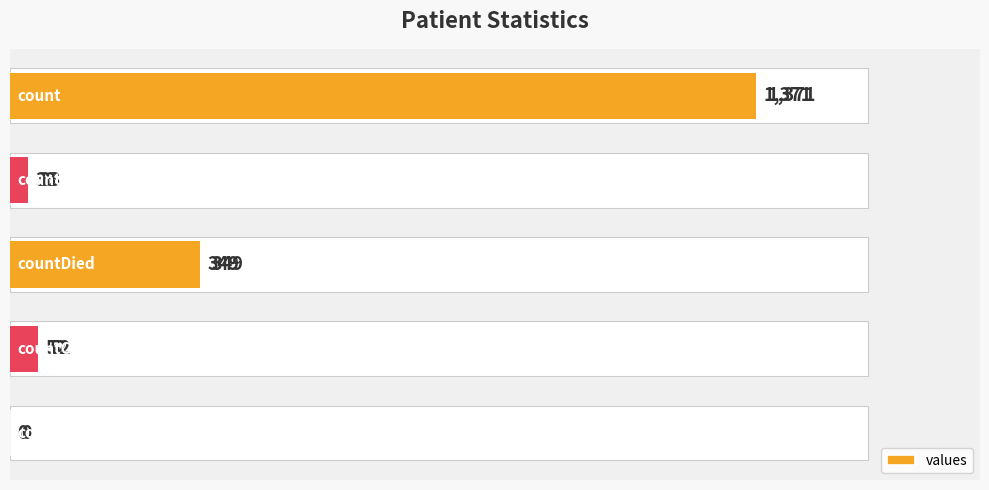

What is the value of the 2nd bar from the left?

33